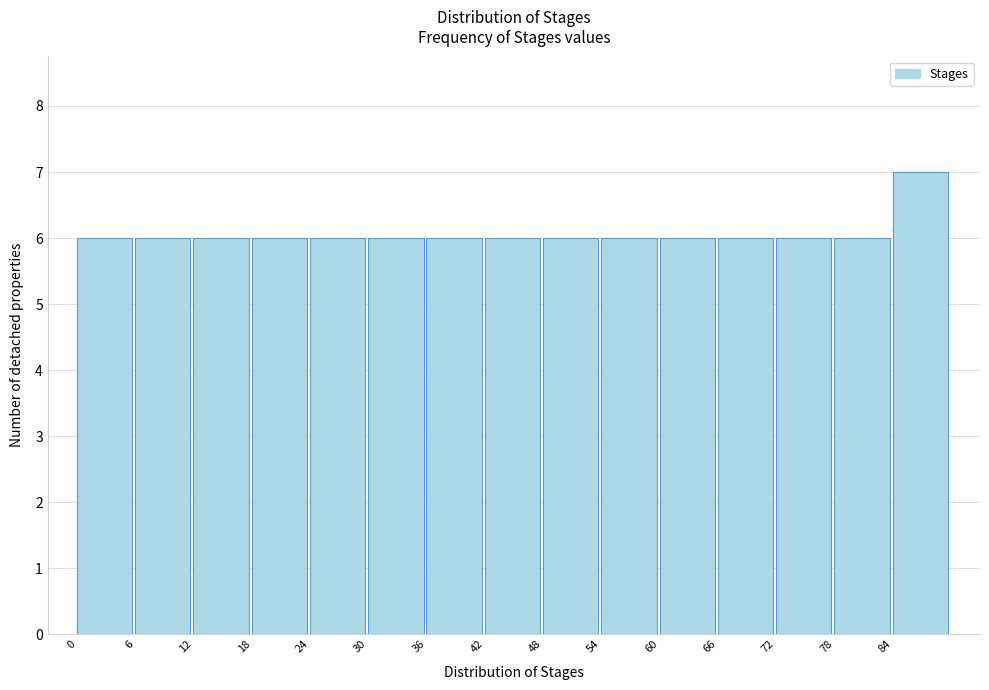

Reading left to right, list every bar in this chart as the range it spans on the x-axis followed by its height. The values are not printed on the chart, so give them approximately, as read against the axis.

0 to 6: 6
6 to 12: 6
12 to 18: 6
18 to 24: 6
24 to 30: 6
30 to 36: 6
36 to 42: 6
42 to 48: 6
48 to 54: 6
54 to 60: 6
60 to 66: 6
66 to 72: 6
72 to 78: 6
78 to 84: 6
84 to 90: 7